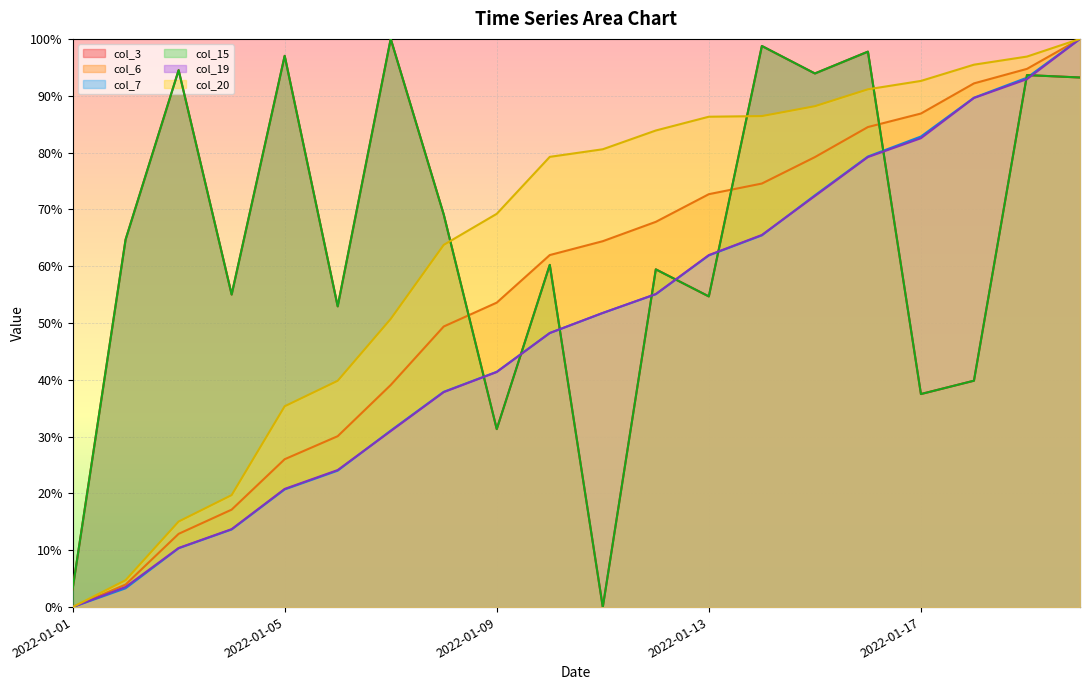

Which series has the largest total across all categories?

col_3